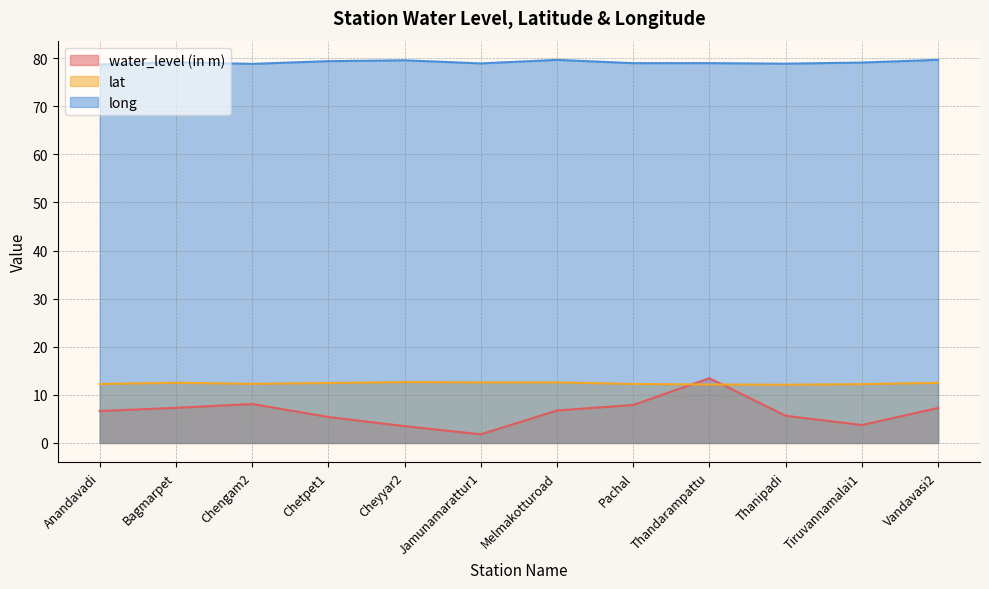

At which category does water_level (in m) reach its first local valley?

Jamunamarattur1